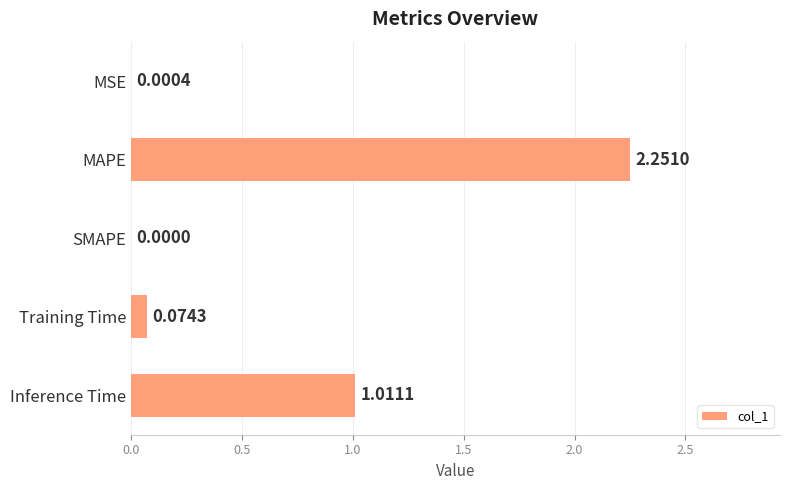

How many data points does each series have?

5